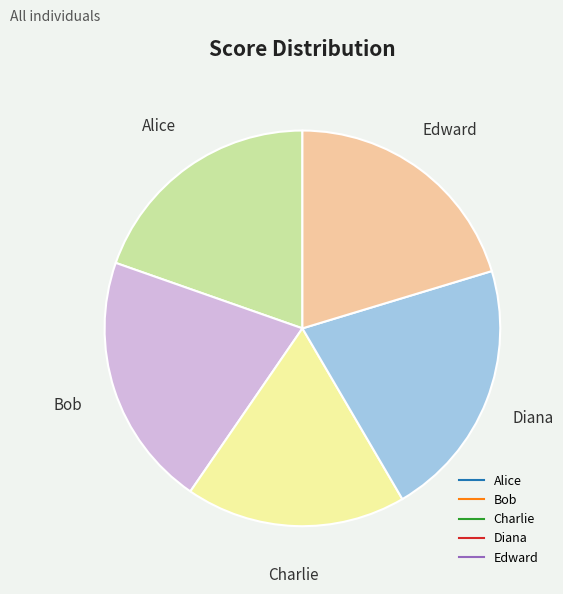

Combined, do Edward and Alice account for over 50%?

No